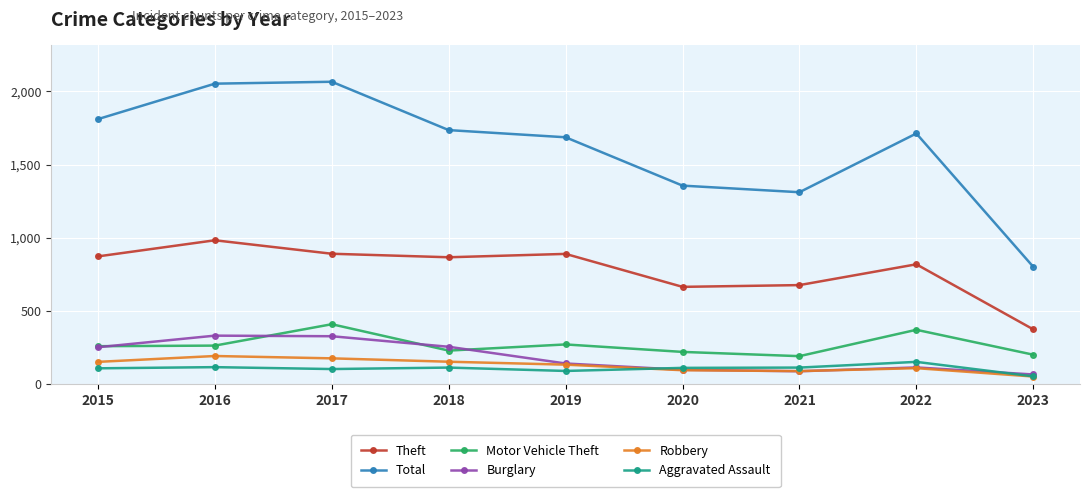

Is this an area chart (filled region under the line)?

No